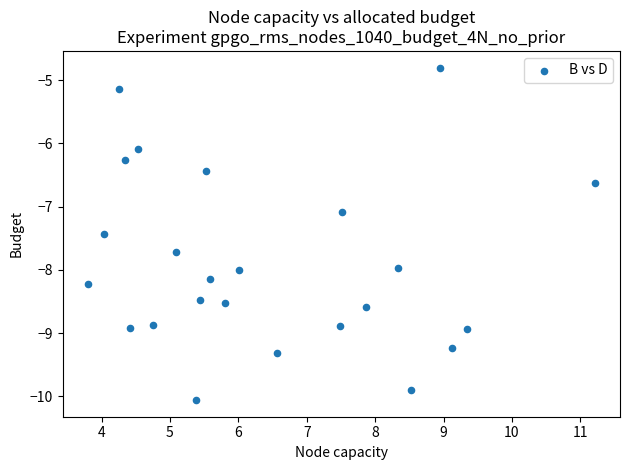

What is the range of X values (max minus min)?

7.4